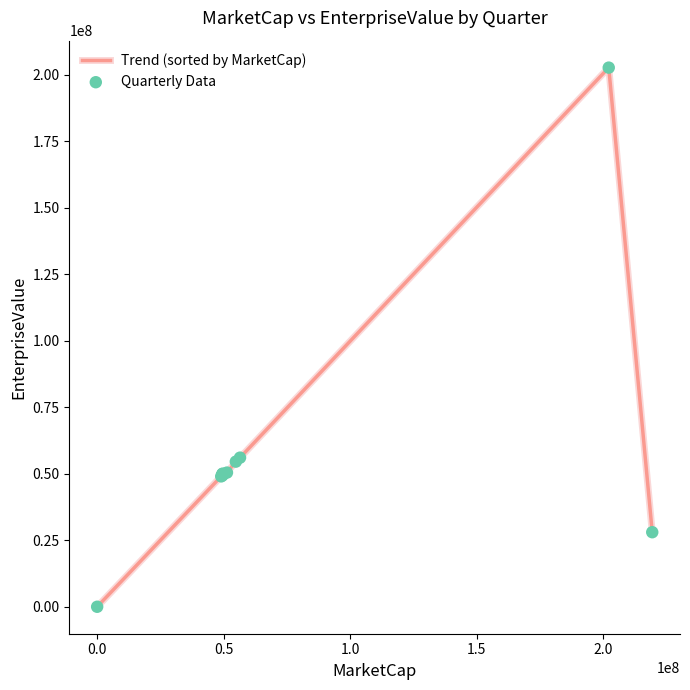

What is the greatest value displayed?

202606690.0